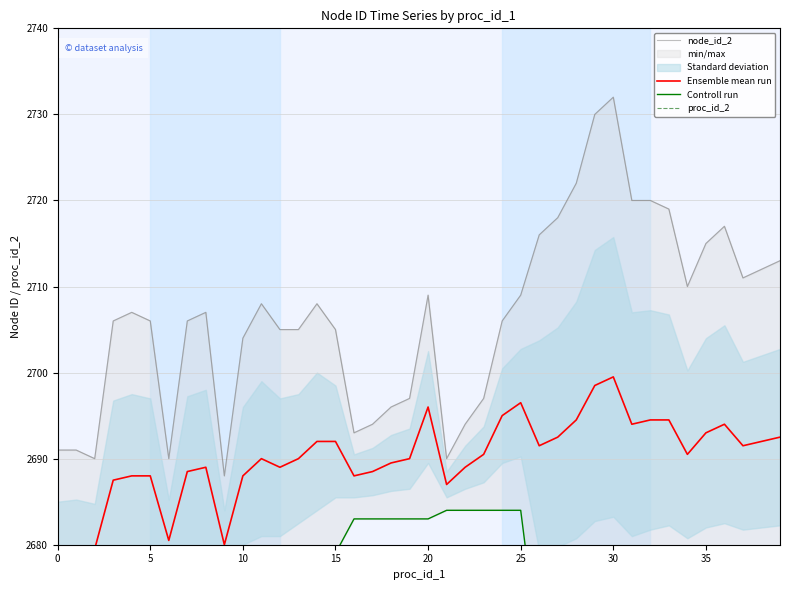

What is the spread (max minus min) of values at 16?

2610.0